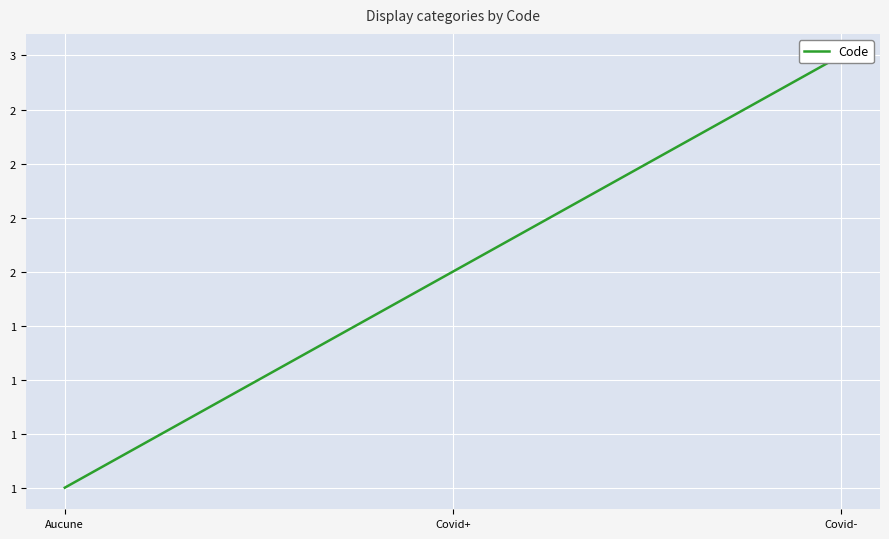

Rank the categories by value from lowest to highest.

Aucune, Covid+, Covid-